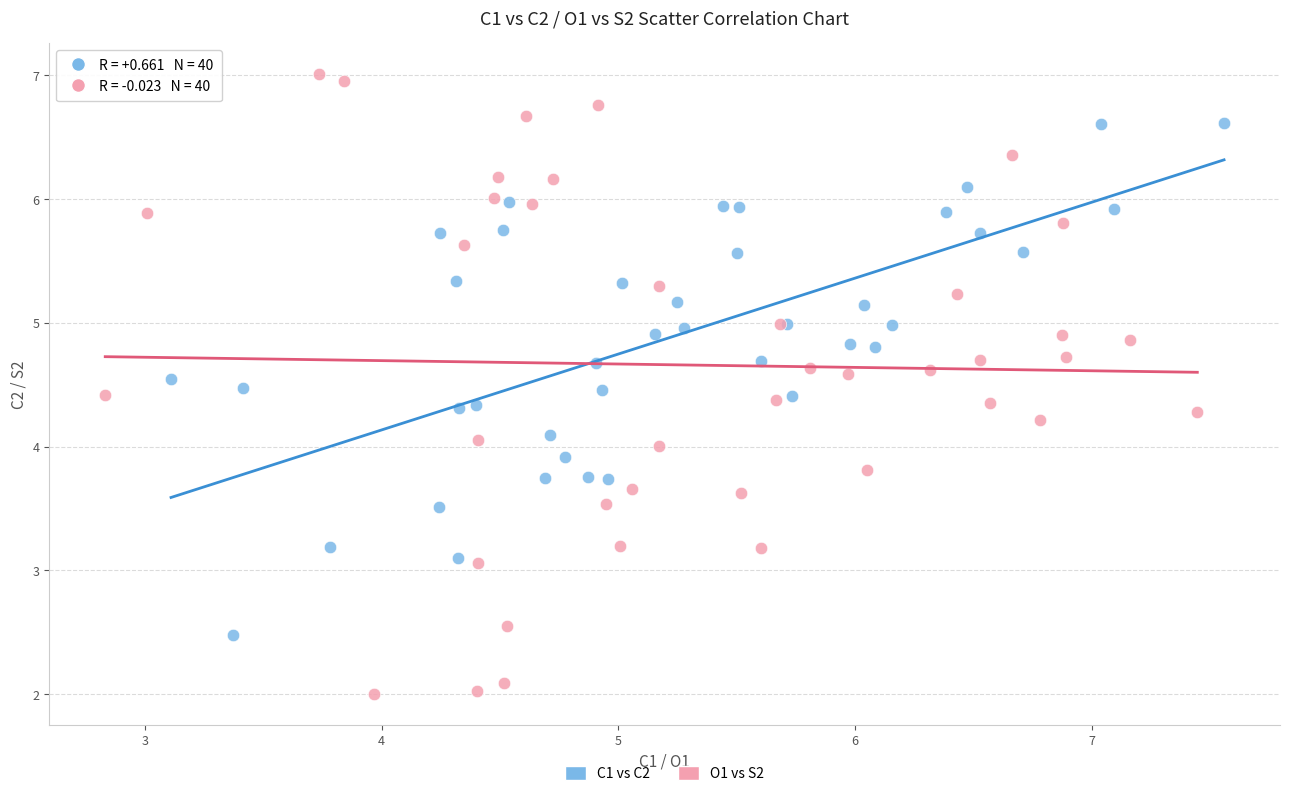

Which series reaches the maximum Y coordinate?

O1 vs S2